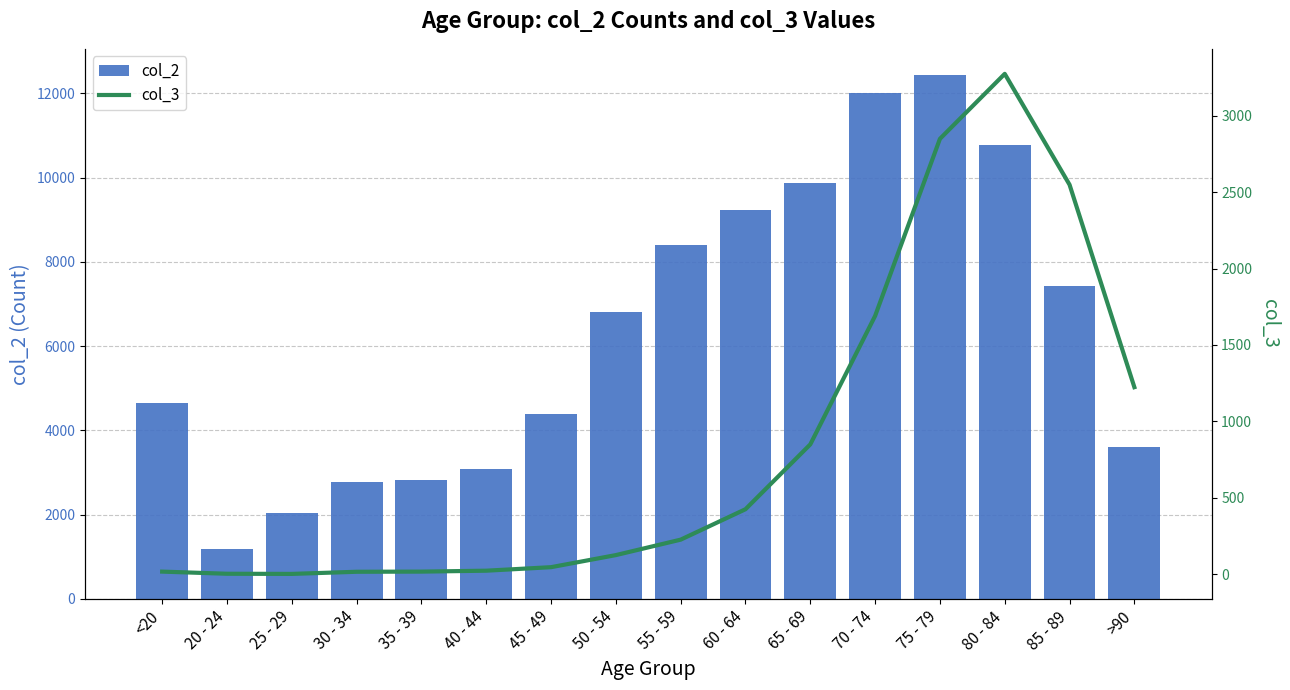

Reading left to right, extract all data points from this chart.

col_2: 4641	1191	2038	2765	2814	3078	4396	6803	8400	9236	9883	12018	12434	10764	7417	3604
col_3: 18	4	3	17	18	24	47	126	227	426	850	1690	2848	3273	2548	1224